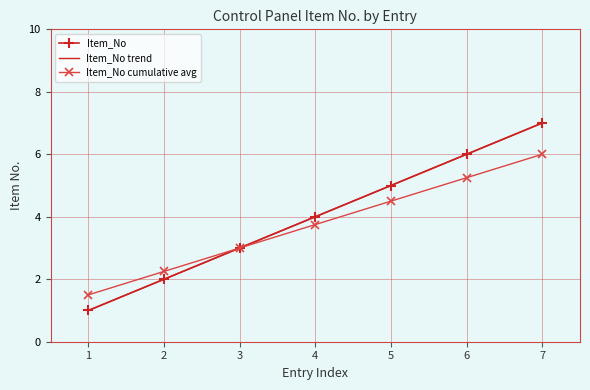

Reading right to left, transcribe all the data shown in this chart.

Item_No: 7=7.0	6=6.0	5=5.0	4=4.0	3=3.0	2=2.0	1=1.0
Item_No trend: 7=7.0	6=6.0	5=5.0	4=4.0	3=3.0	2=2.0	1=1.0
Item_No cumulative avg: 7=6.0	6=5.2	5=4.5	4=3.8	3=3.0	2=2.2	1=1.5